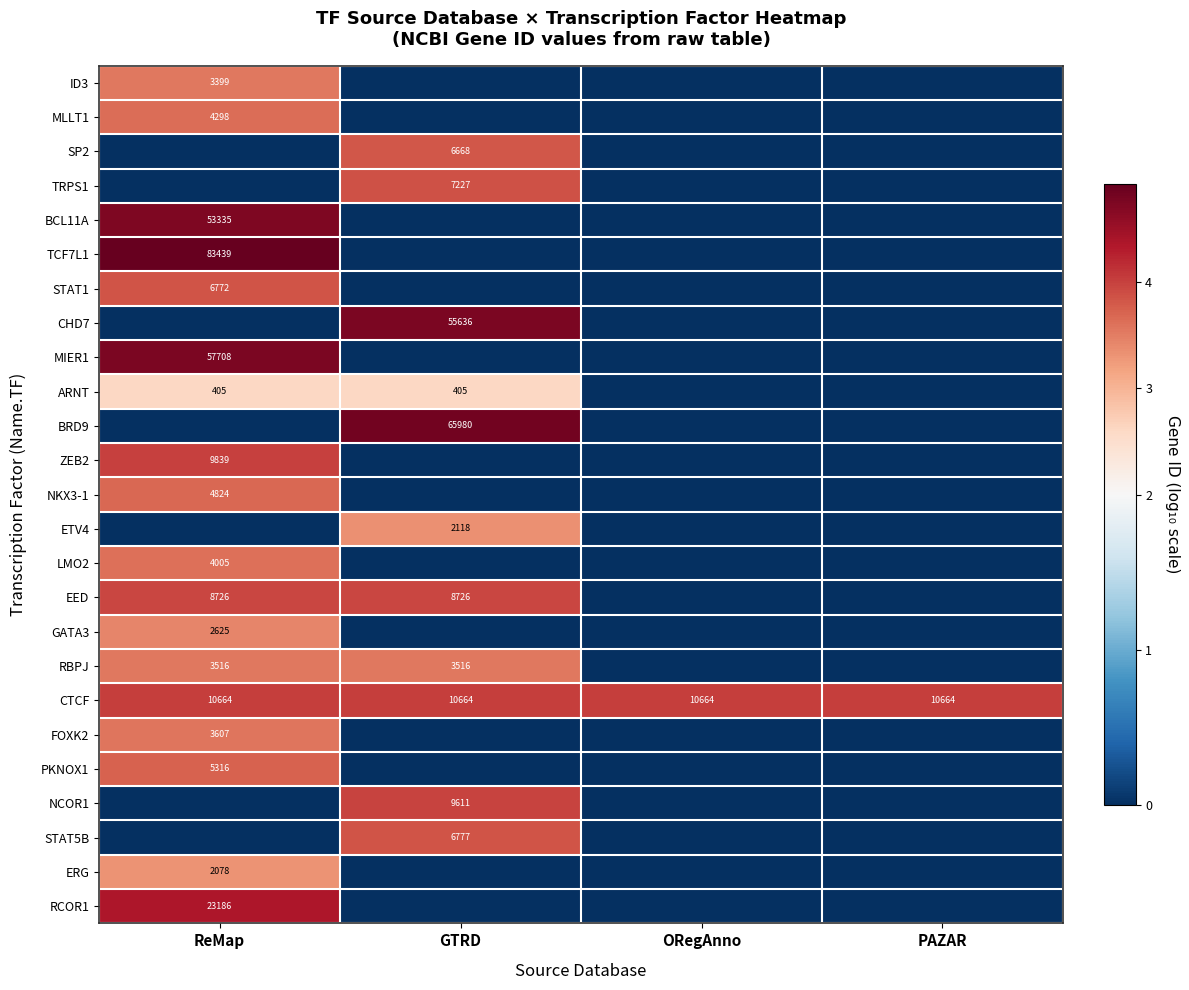

What is the sum of all CTCF values?

42656